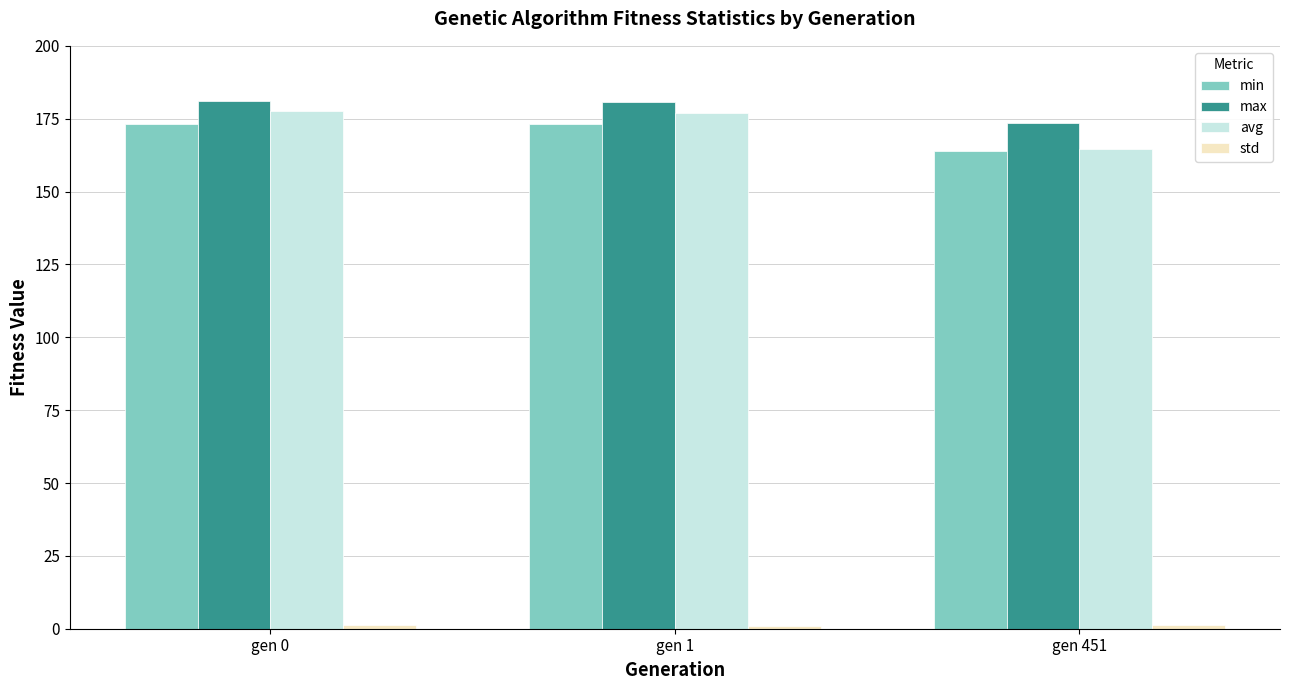

The value of avg at gen 1 is 253.0. True or false?

False